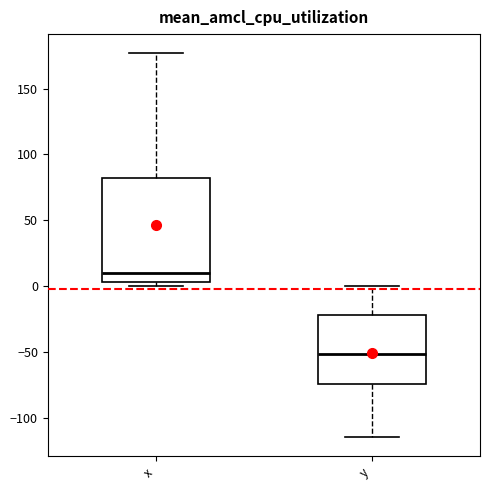

Where is the lower edge of the box for x on the y-axis? The values are not printed on the chart, so give them approximately, as read against the axis.

5